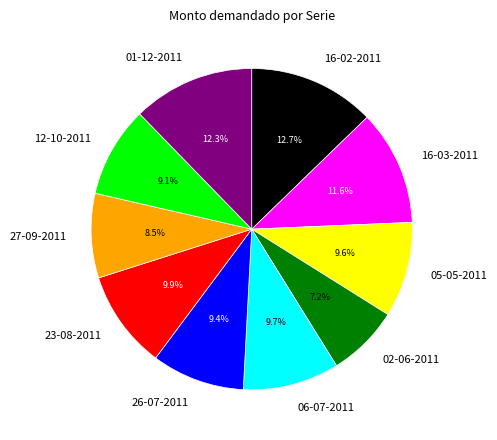

To the nearest percent, what is the combined percentage of 05-05-2011 and 16-02-2011?

22%